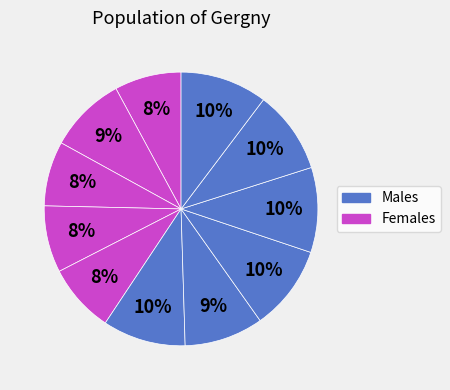

To the nearest percent, what is the average slice percentage?

9%